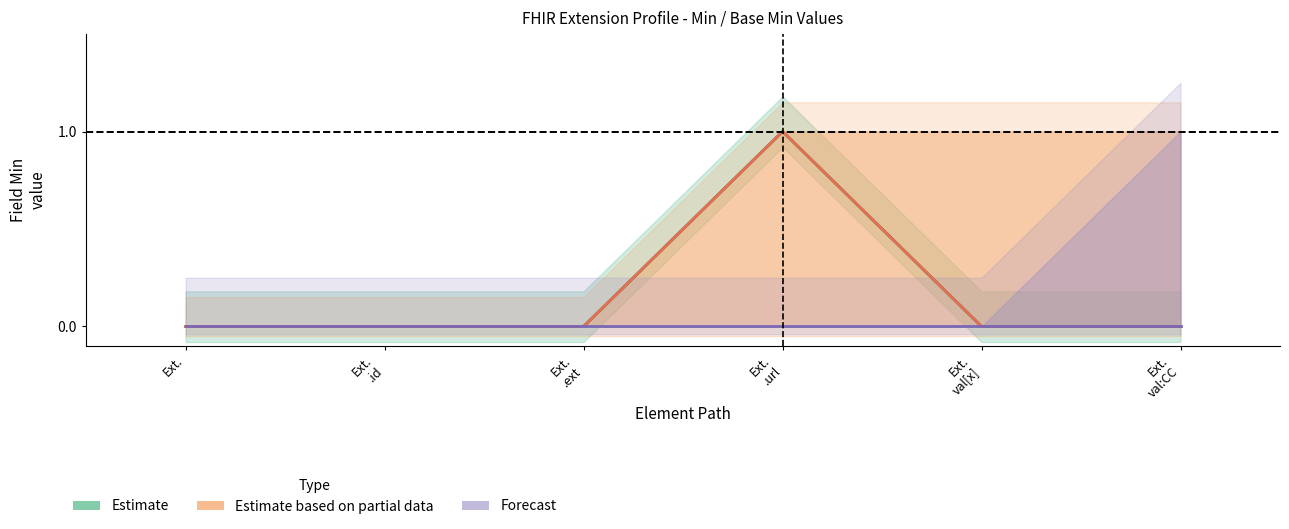

Which has a higher value, Ext.
.id or Ext.
val:CC?

Ext.
.id